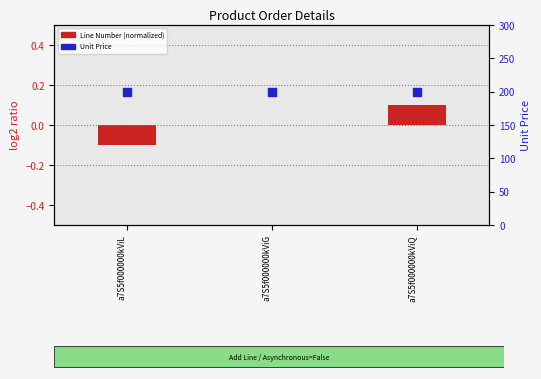

Which series has the widest spread of Y values?

Line Number (normalized)